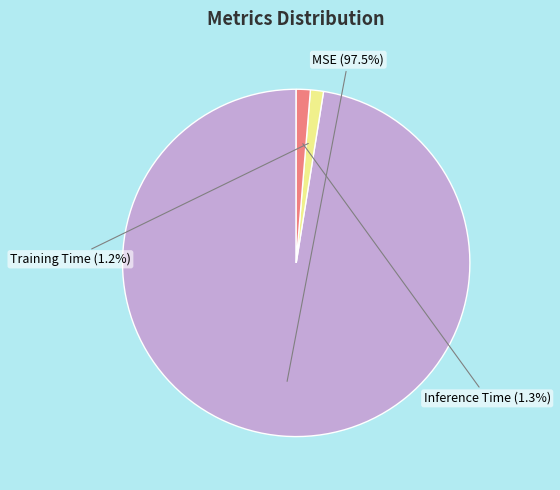

Does any single category account for the majority?

Yes